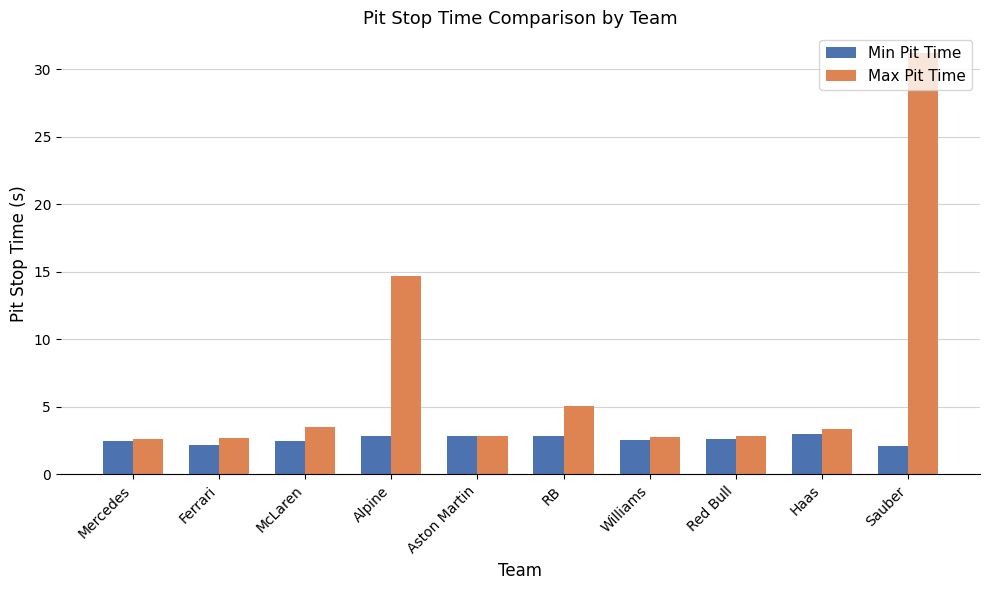

Read the Min Pit Time value at Red Bull.

2.6